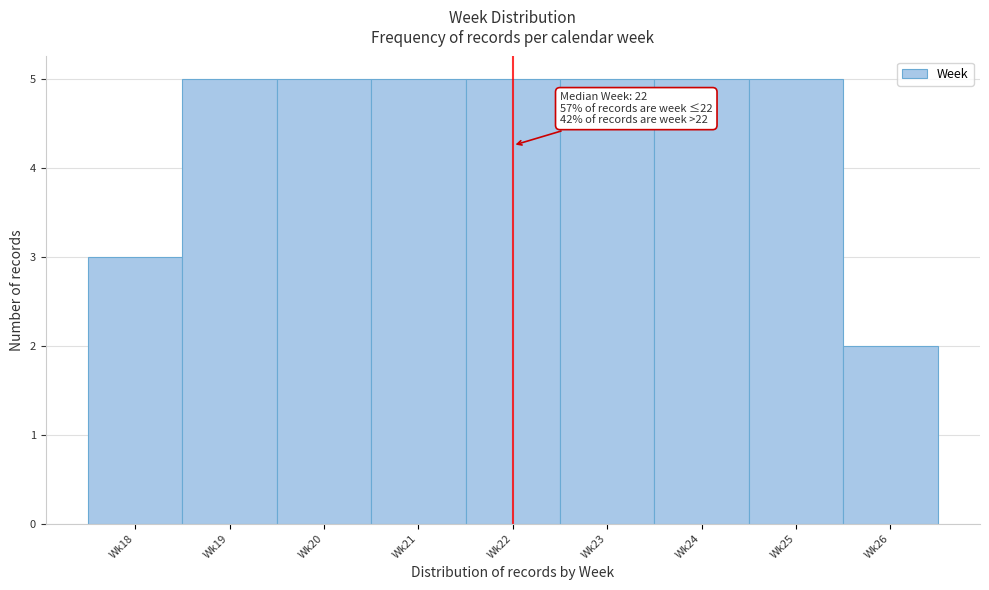

Reading left to right, transcribe all the data shown in this chart.

Wk18=3	Wk19=5	Wk20=5	Wk21=5	Wk22=5	Wk23=5	Wk24=5	Wk25=5	Wk26=2